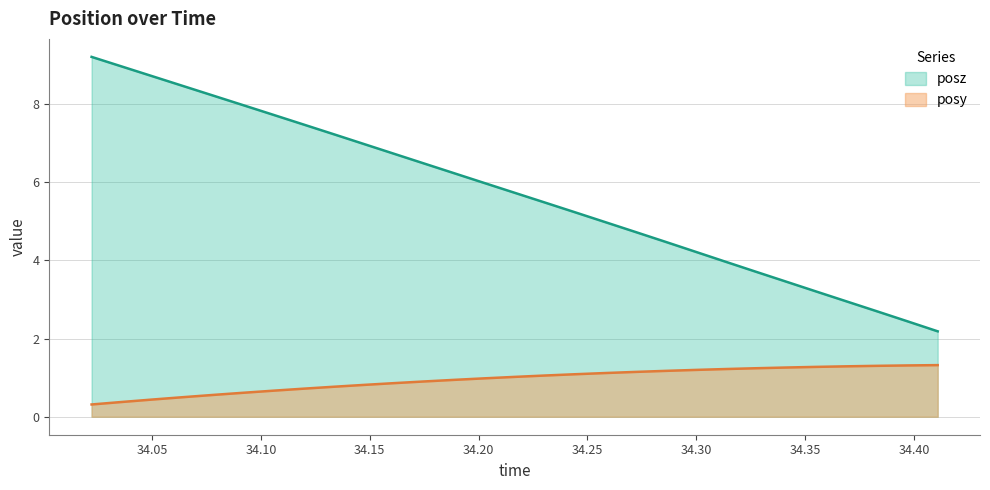

At which category is the sum across all series the highest?

34.02222